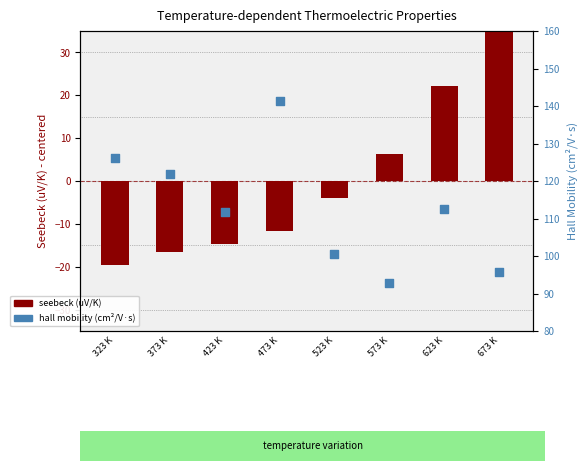

Is the value of seebeck (uV/K) at 373 K greater than the value of hall mobility (cm^2/V*s) at 673 K?

No